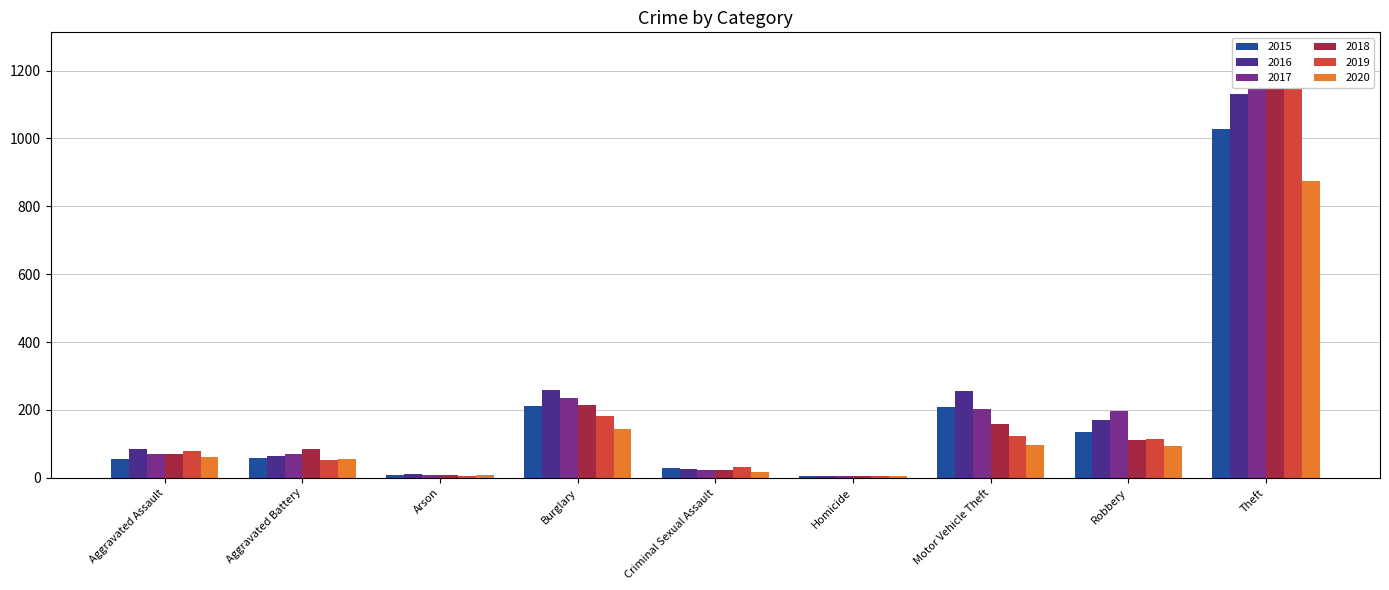

What is the average value of the 2020 series?

151